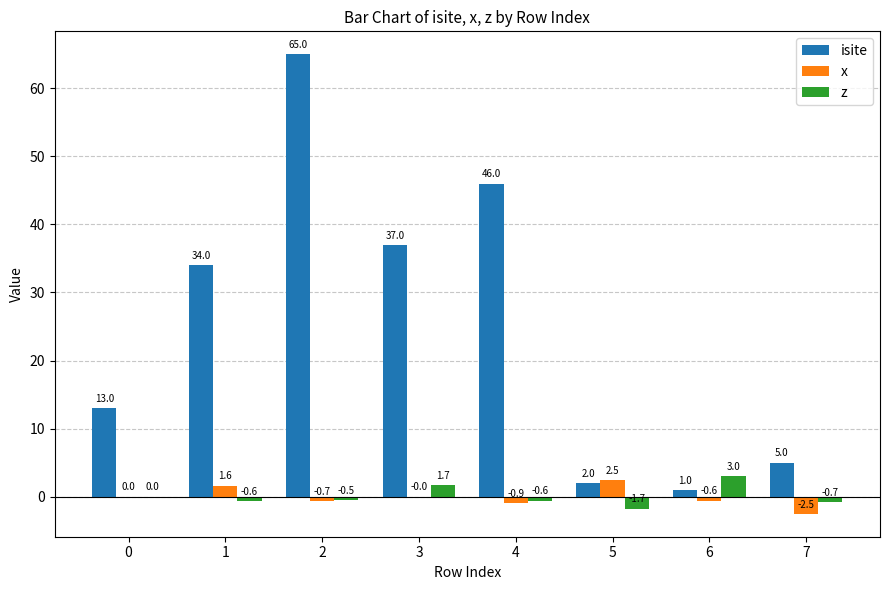

What is the maximum value shown in the chart?

65.0